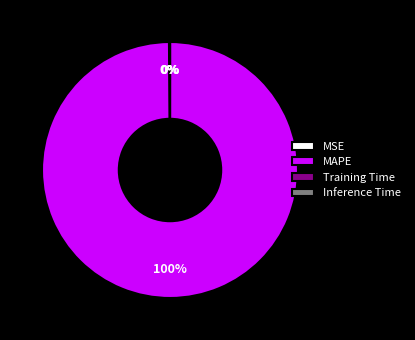

Is MAPE the majority of the pie?

Yes